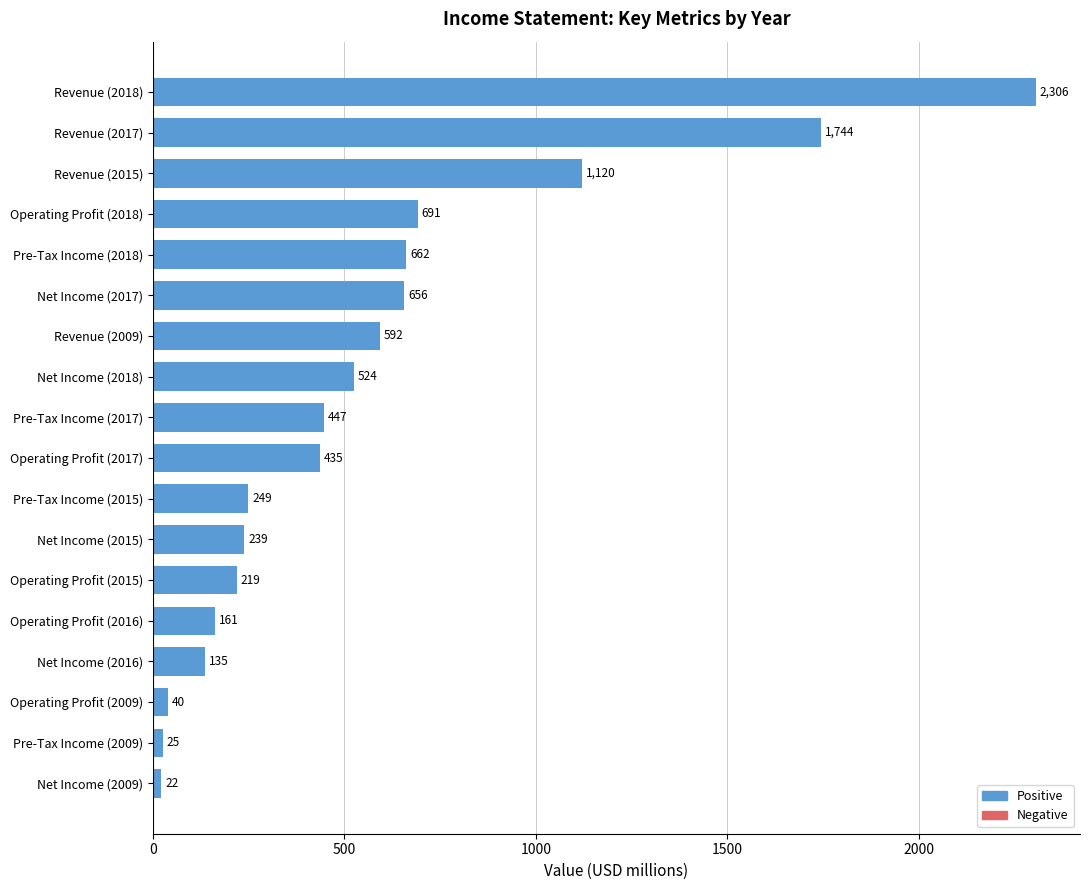

Rank the categories by value from highest to lowest.

Revenue (2018), Revenue (2017), Revenue (2015), Operating Profit (2018), Pre-Tax Income (2018), Net Income (2017), Revenue (2009), Net Income (2018), Pre-Tax Income (2017), Operating Profit (2017), Pre-Tax Income (2015), Net Income (2015), Operating Profit (2015), Operating Profit (2016), Net Income (2016), Operating Profit (2009), Pre-Tax Income (2009), Net Income (2009)